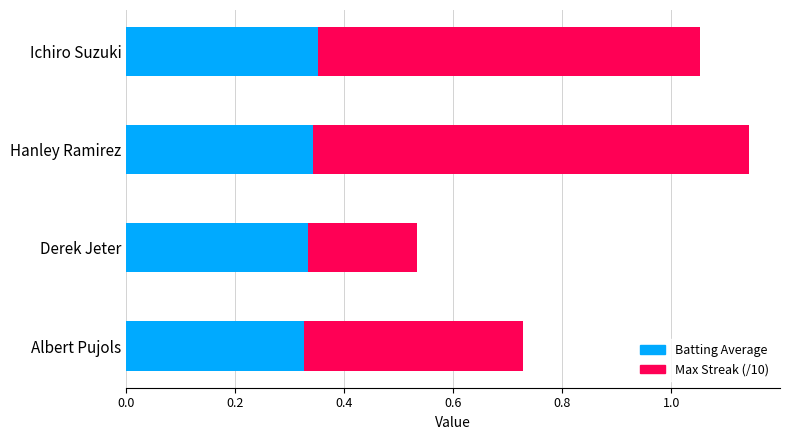

What is the sum of all Batting Average values?

1.4